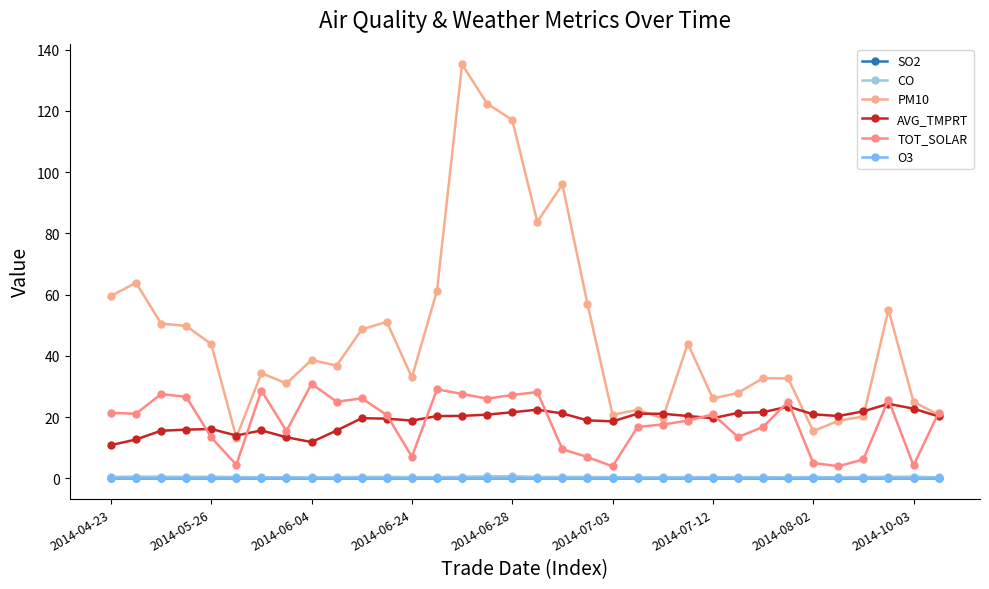

Does the chart have visible grid lines?

No